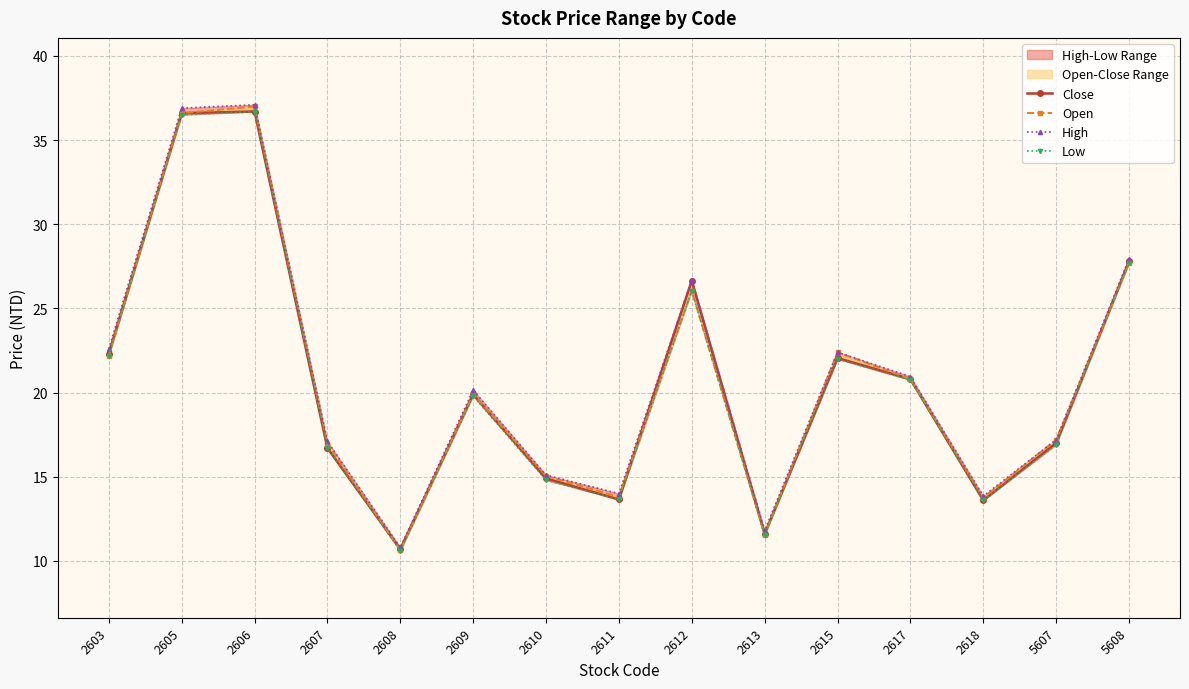

What value does the High series have at 2609?

20.1